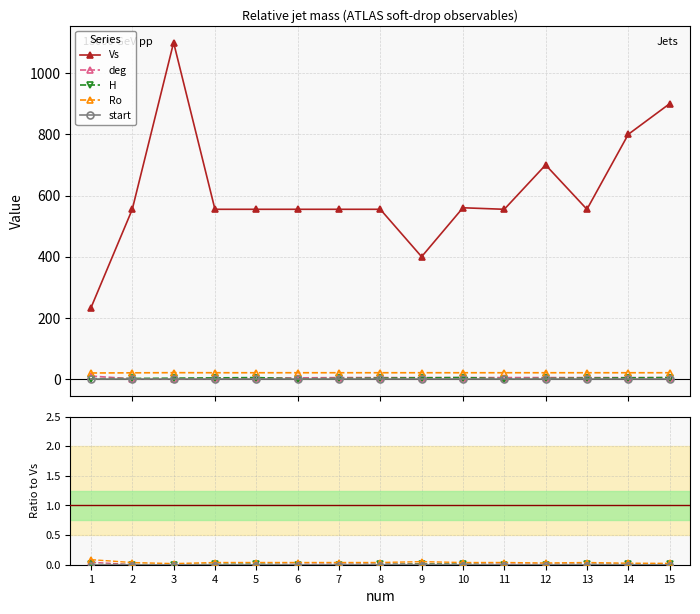

How many lines are shown in the chart?

5